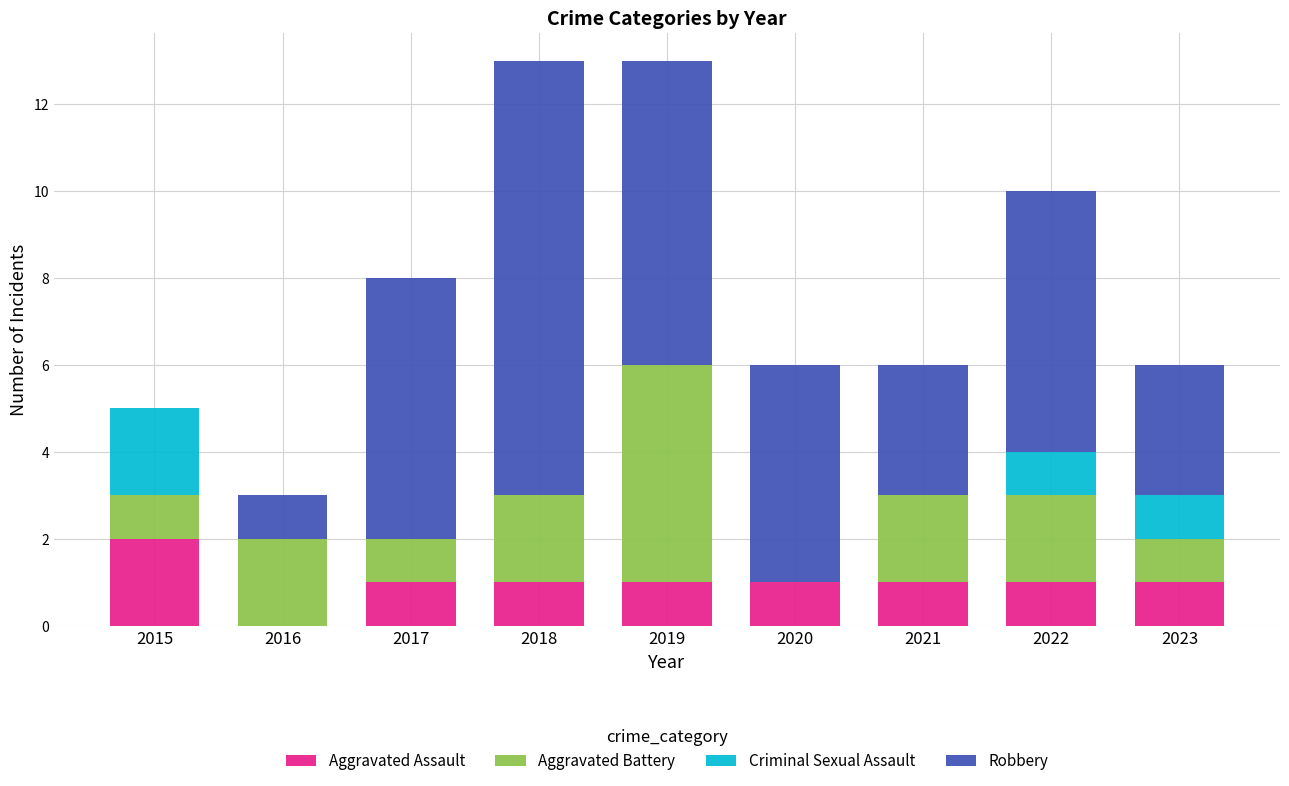

What is the total value across all series at 2021?

6